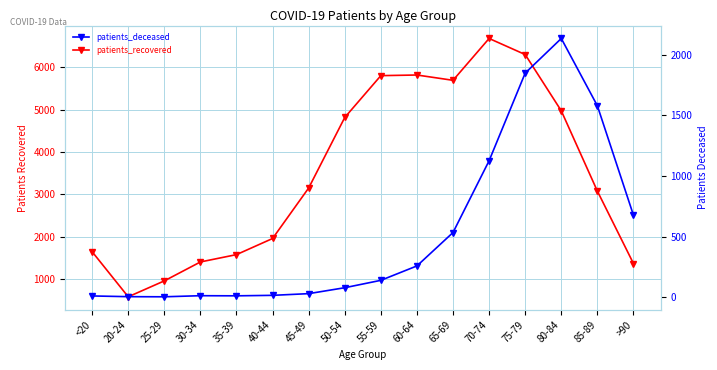

How many lines are shown in the chart?

2